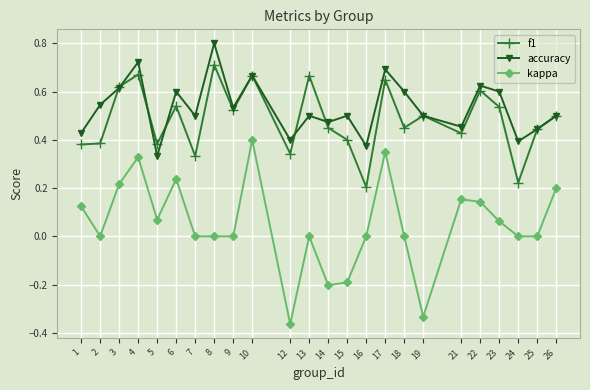

Which category has the lowest value across all series?

12